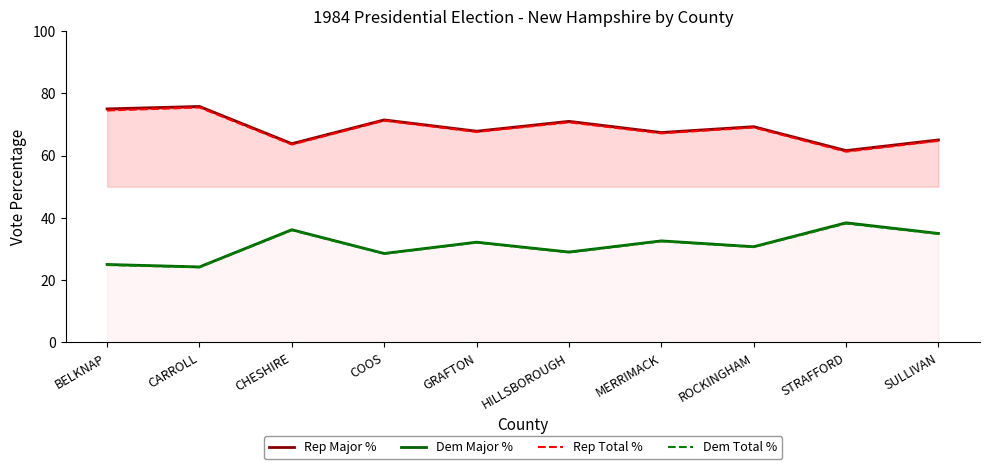

Which category has the highest value in the Rep Total % series?

CARROLL